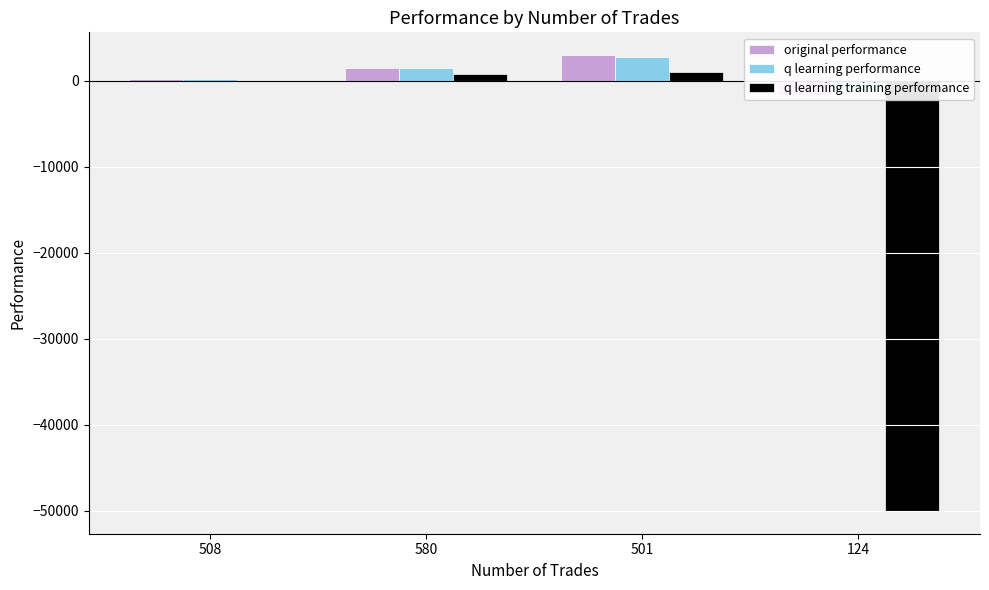

What is the label of the 1st bar from the left?

508